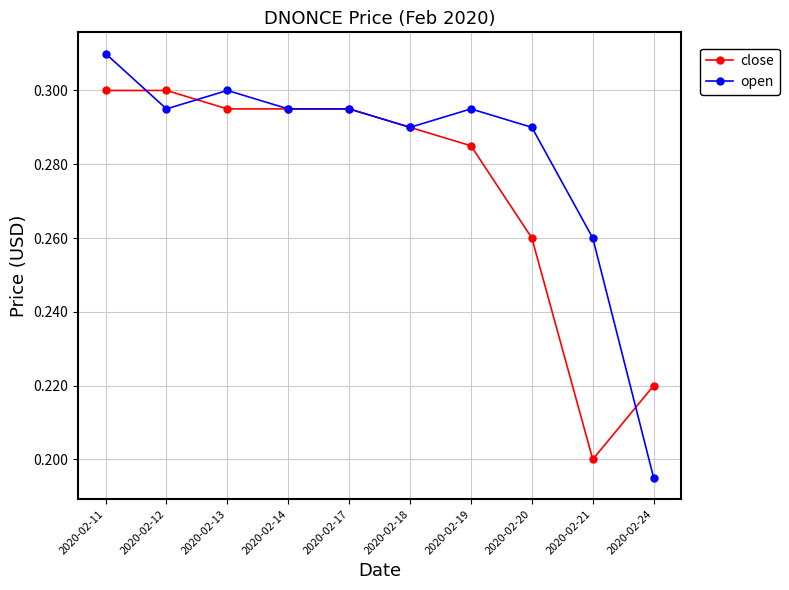

At 2020-02-21, list the series in order from smallest to largest.

close, open